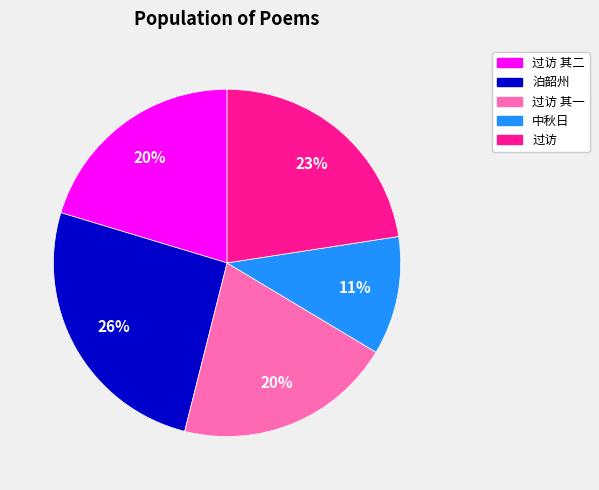

Count the number of slices in the pie.

5